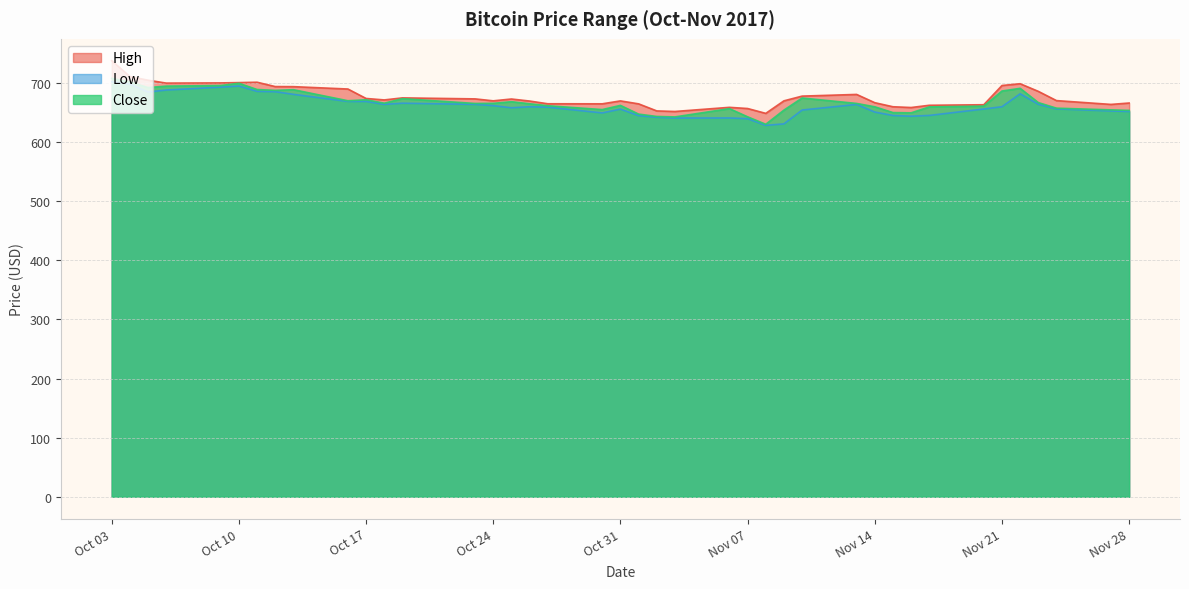

At which label is High closest to 693?

2017-10-13